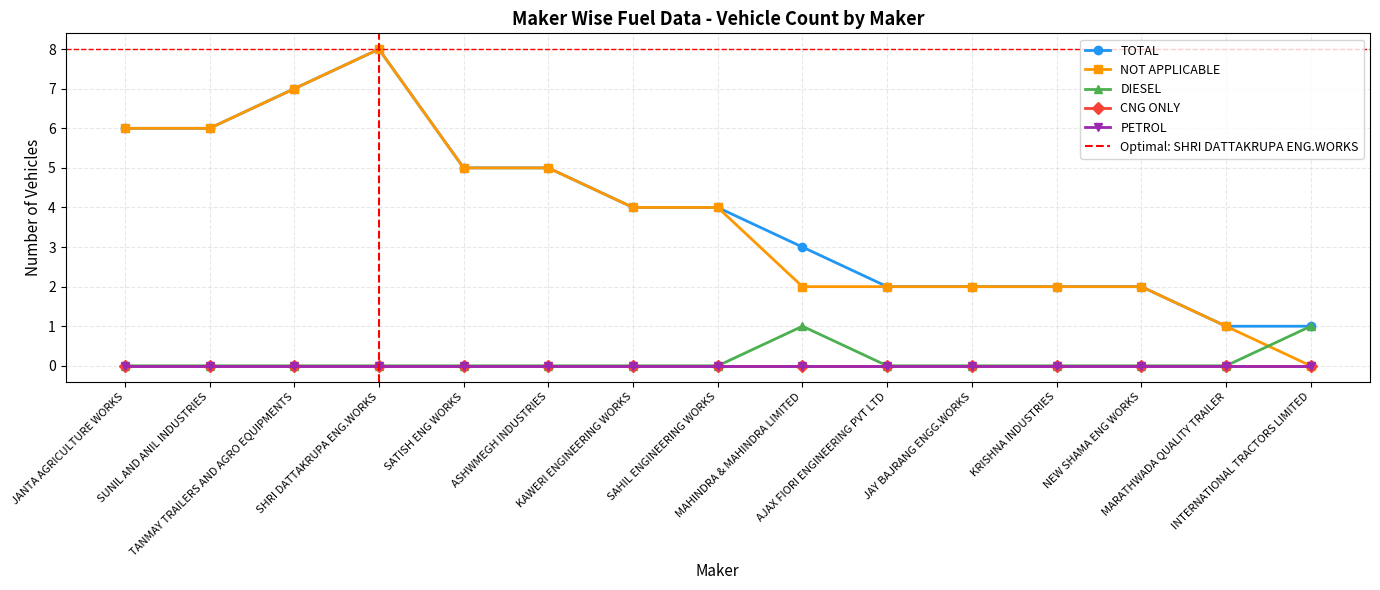

True or false: DIESEL has a value of 0 at ASHWMEGH INDUSTRIES.

True